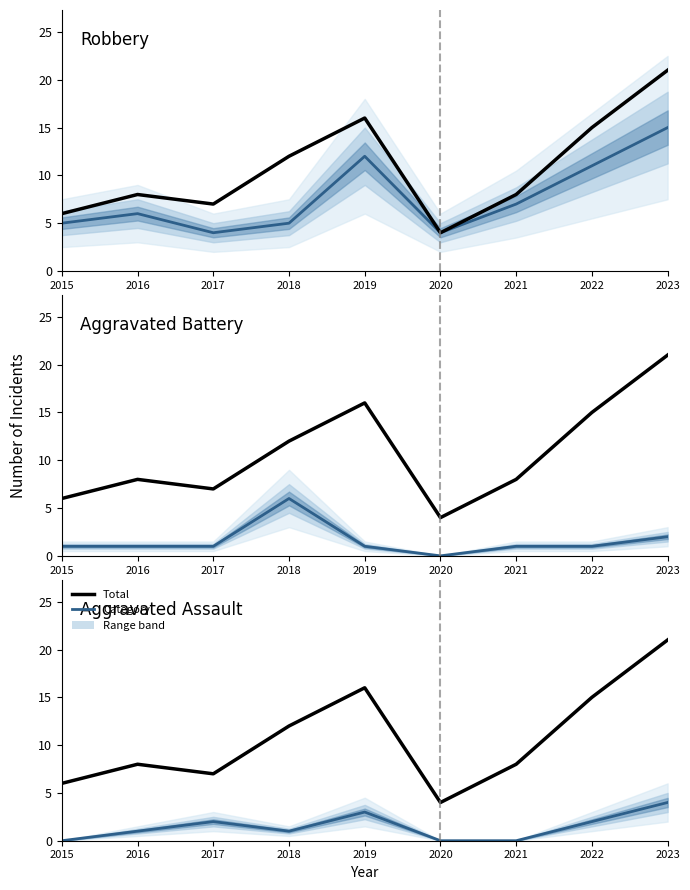

At how many categories does at least one series exceed 5?

8